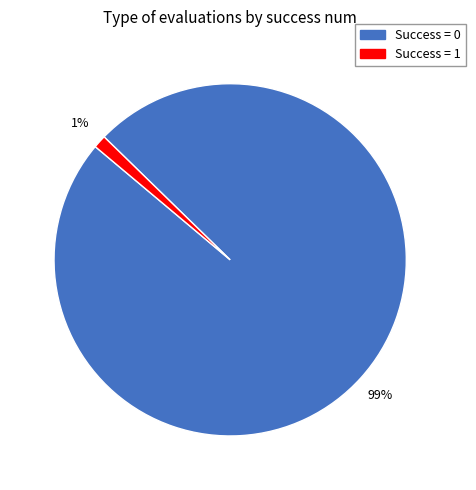

Which has a higher value, Success = 1 or Success = 0?

Success = 0